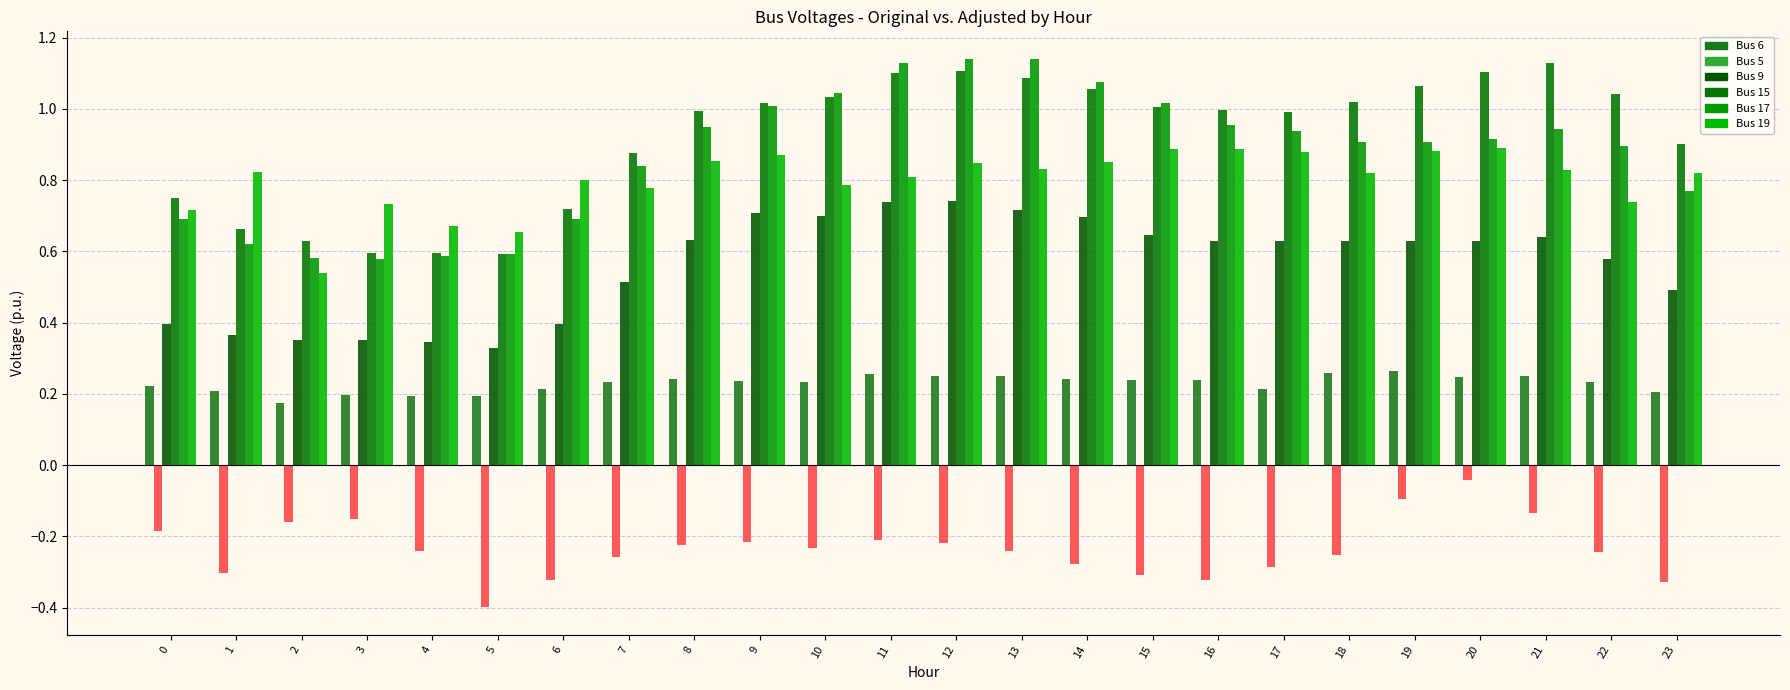

At which category does the chart reach its minimum across all series?

5